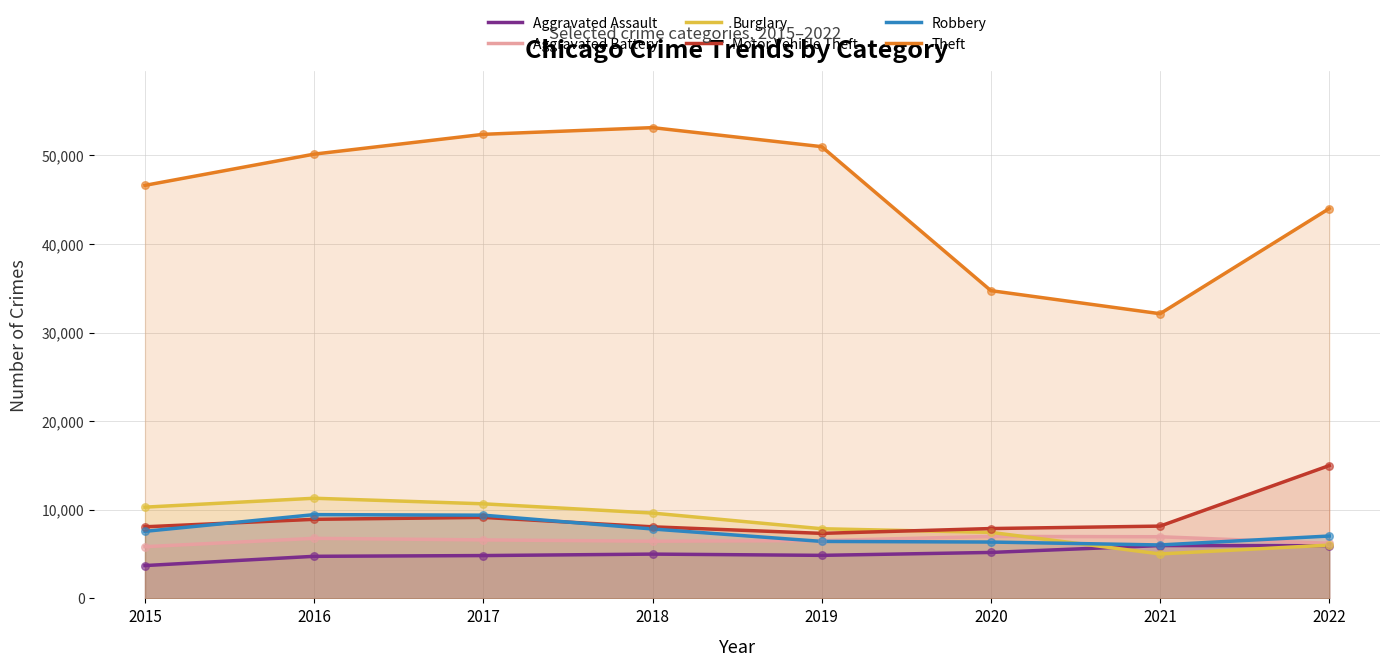

Is the value of Aggravated Assault at 2015 greater than the value of Burglary at 2015?

No